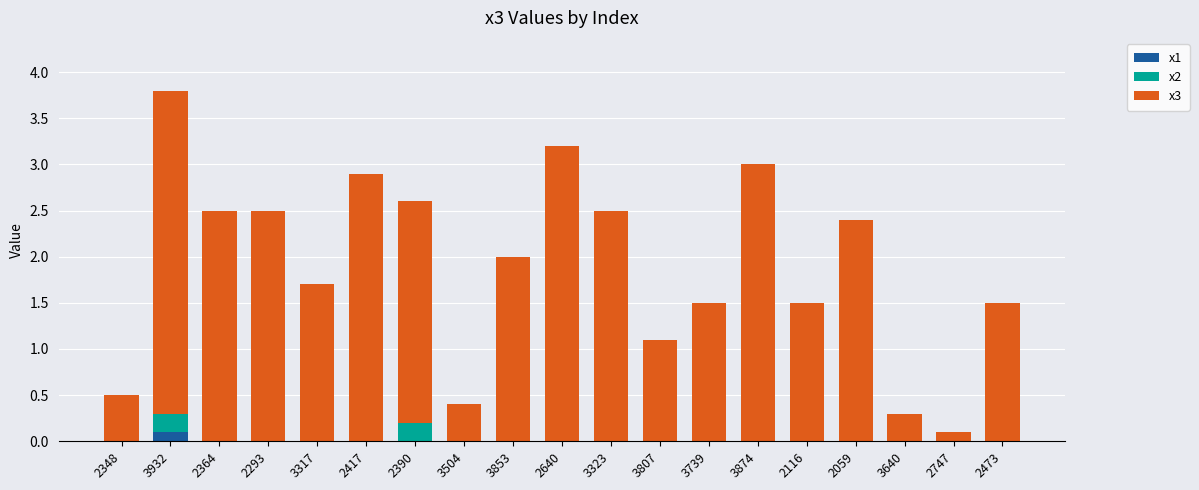

What is the total value across all series at 2417?

2.9